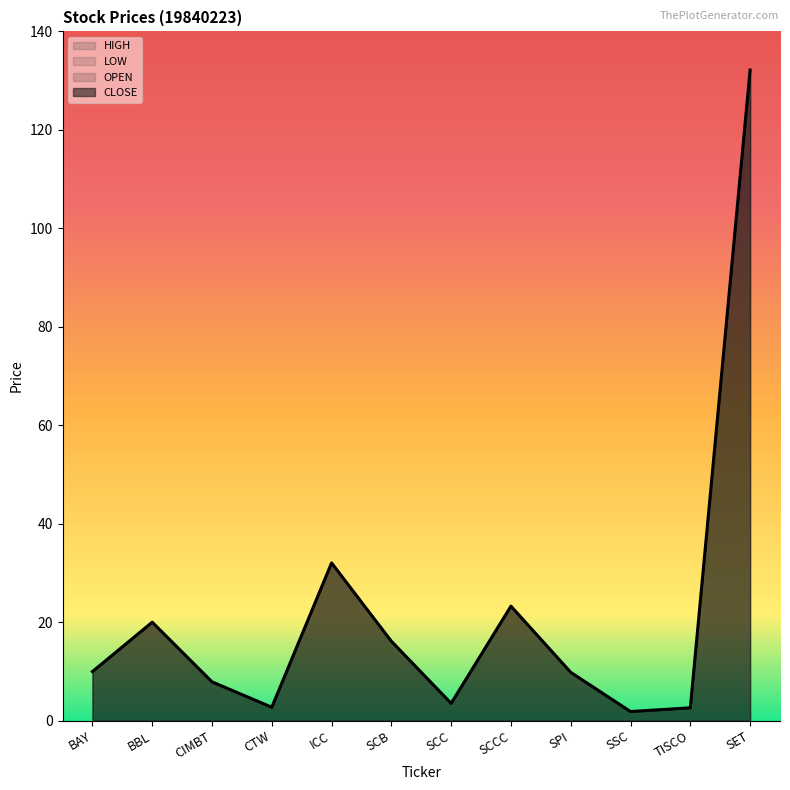

Where is CLOSE nearest to the value 67?

ICC